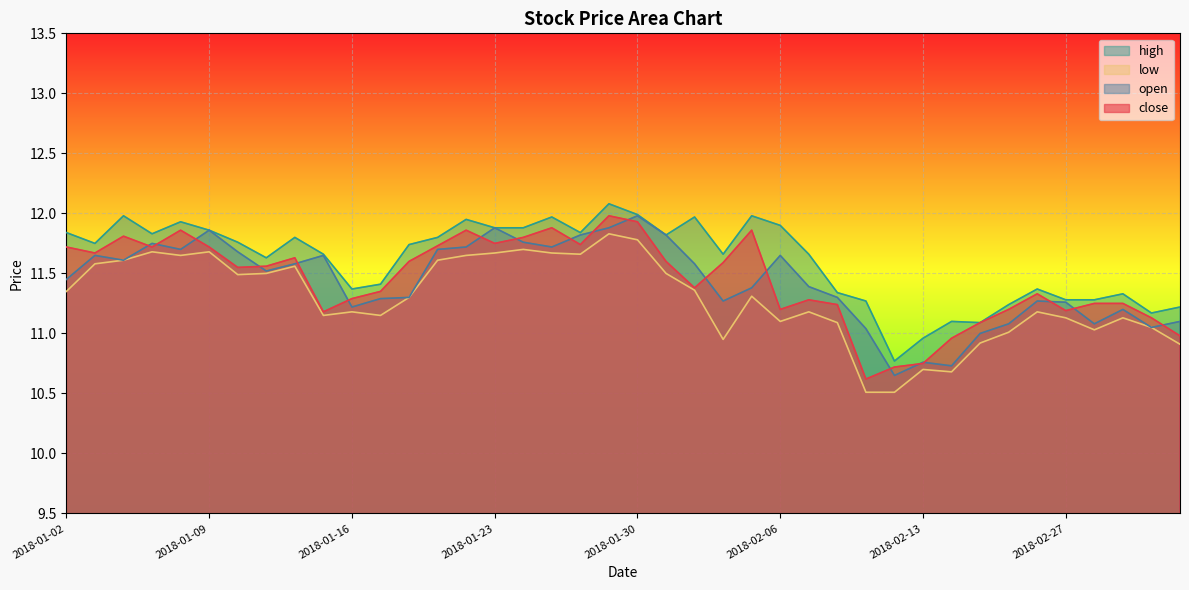

Reading right to left, what are all the values shown in this chart?

close: 11.0	11.1	11.2	11.2	11.2	11.3	11.2	11.1	11.0	10.8	10.7	10.6	11.2	11.3	11.2	11.9	11.6	11.4	11.6	11.9	12.0	11.7	11.9	11.8	11.8	11.9	11.7	11.6	11.3	11.3	11.2	11.6	11.6	11.6	11.7	11.9	11.7	11.8	11.7	11.7
high: 11.2	11.2	11.3	11.3	11.3	11.4	11.2	11.1	11.1	11.0	10.8	11.3	11.3	11.7	11.9	12.0	11.7	12.0	11.8	12.0	12.1	11.8	12.0	11.9	11.9	11.9	11.8	11.7	11.4	11.4	11.7	11.8	11.6	11.8	11.9	11.9	11.8	12.0	11.8	11.8
low: 10.9	11.1	11.1	11.0	11.1	11.2	11.0	10.9	10.7	10.7	10.5	10.5	11.1	11.2	11.1	11.3	10.9	11.4	11.5	11.8	11.8	11.7	11.7	11.7	11.7	11.7	11.6	11.3	11.2	11.2	11.2	11.6	11.5	11.5	11.7	11.7	11.7	11.6	11.6	11.3
open: 11.1	11.1	11.2	11.1	11.3	11.3	11.1	11.0	10.7	10.8	10.7	11.0	11.3	11.4	11.7	11.4	11.3	11.6	11.8	12.0	11.9	11.8	11.7	11.8	11.9	11.7	11.7	11.3	11.3	11.2	11.7	11.6	11.5	11.7	11.9	11.7	11.8	11.6	11.7	11.4